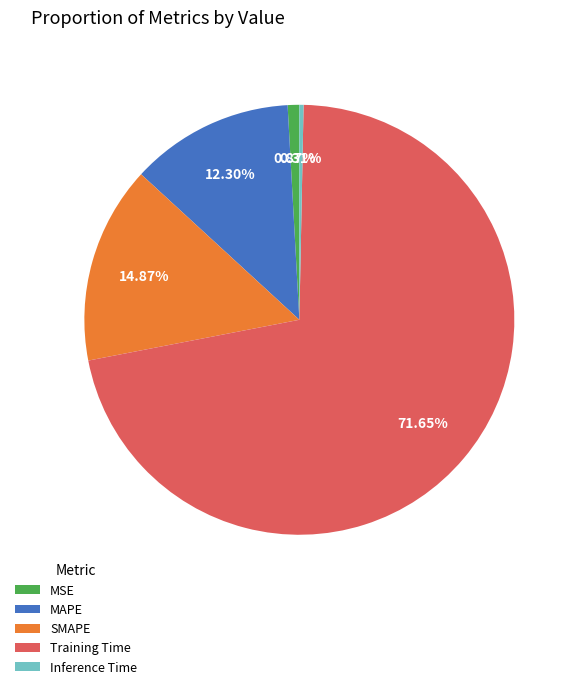

To the nearest percent, what is the difference between the Inference Time and MSE slice percentages?

1%